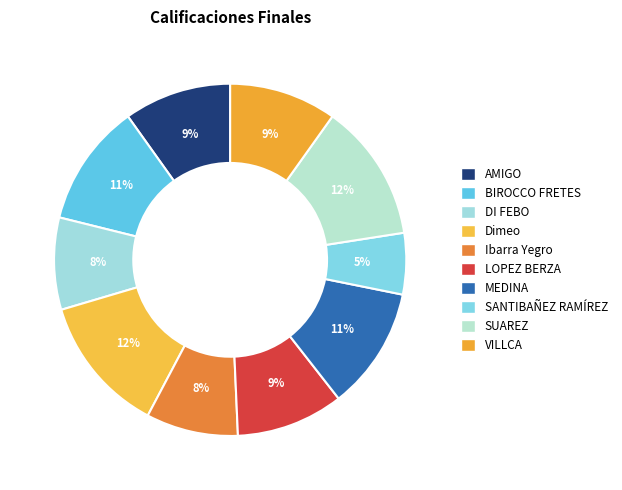

Does Ibarra Yegro represent more than half of the total?

No